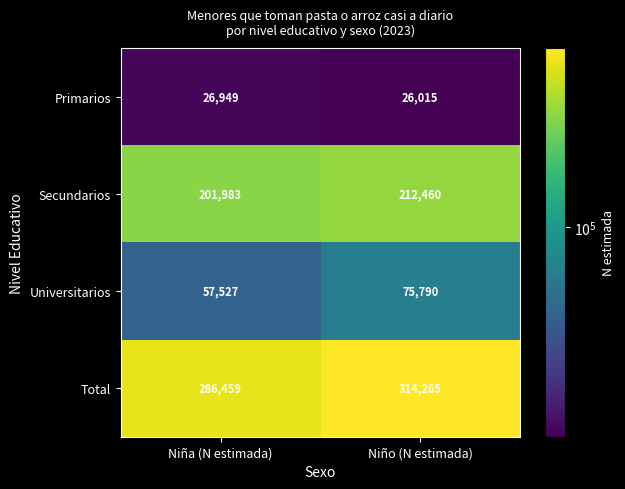

At which category does the chart reach its minimum across all series?

Niño (N estimada)